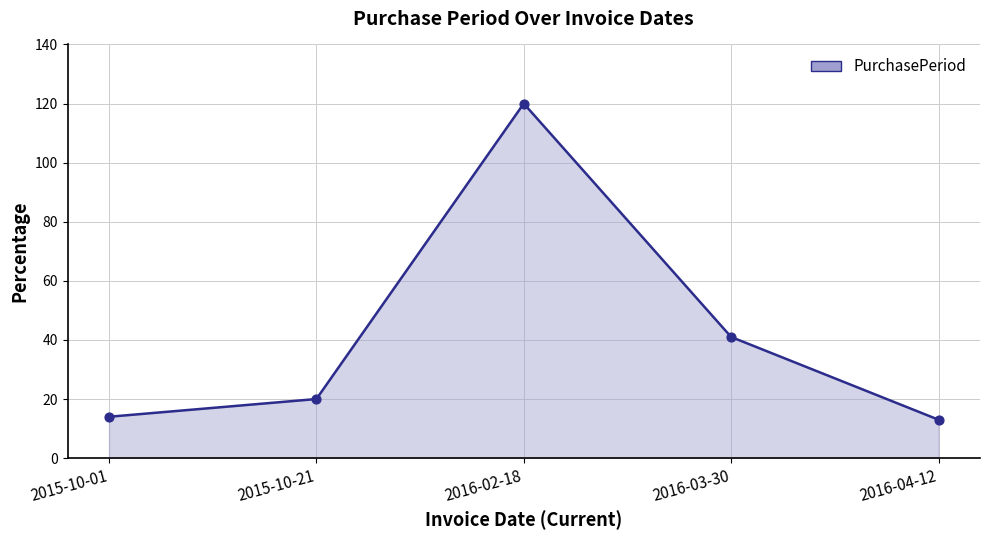

What is the change in value from 2015-10-01 to 2015-10-21?

+6